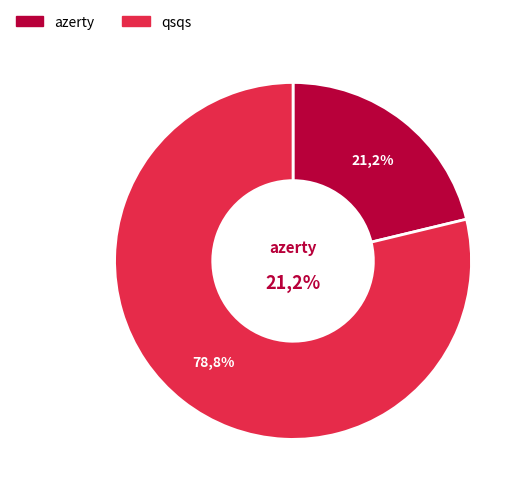

Between qsqs and azerty, which is larger?

qsqs